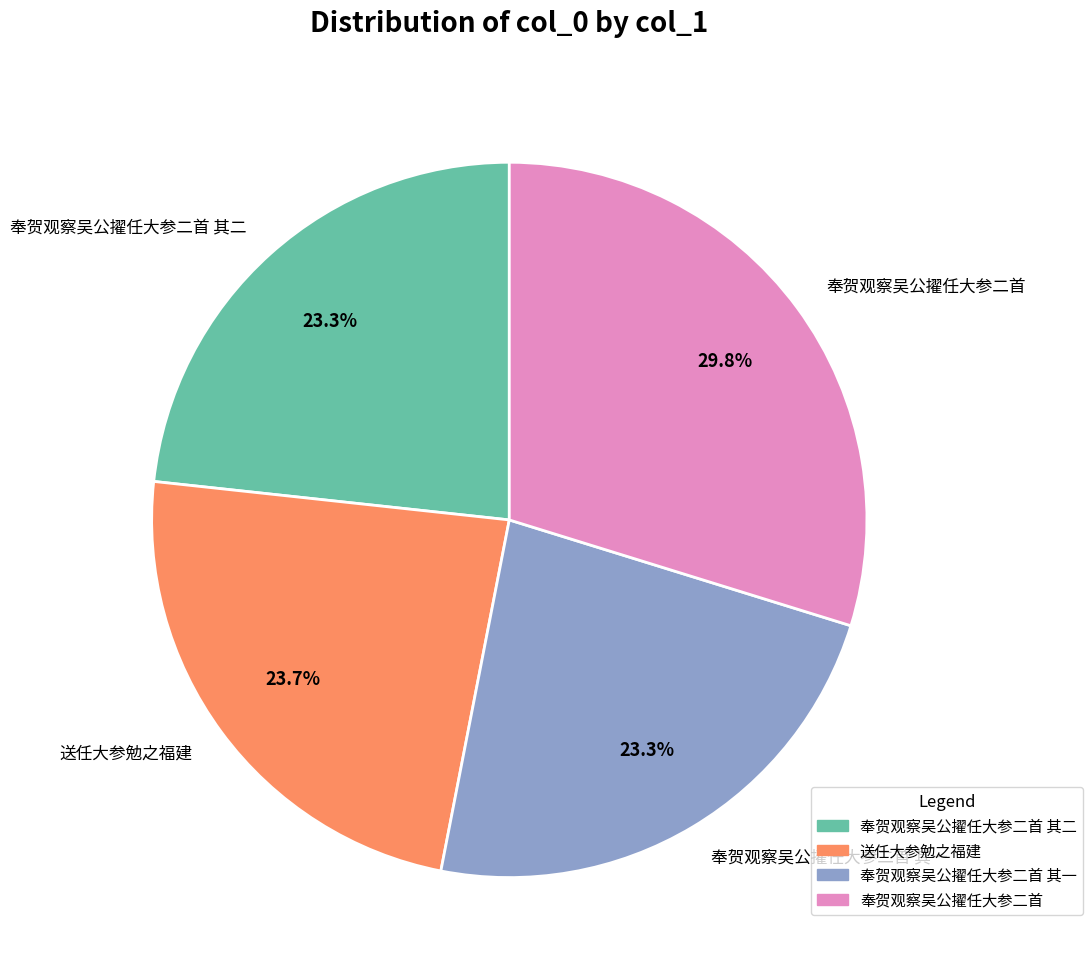

Which slice is the largest?

奉贺观察吴公擢任大参二首